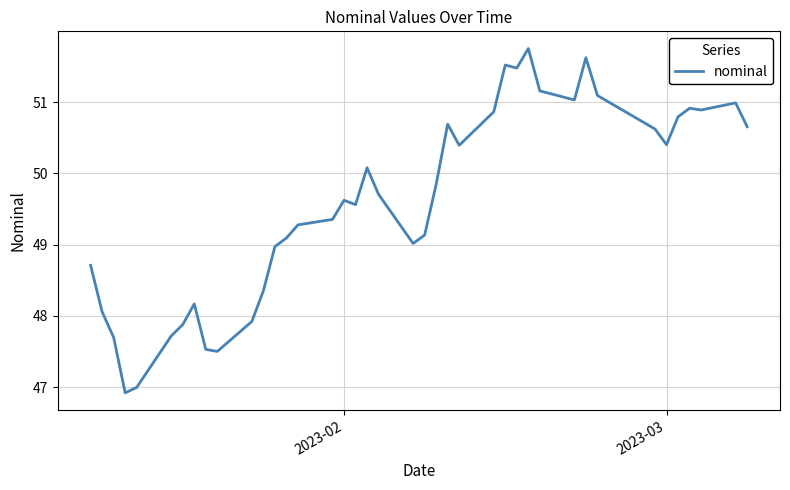

What is the smallest value displayed?

46.9